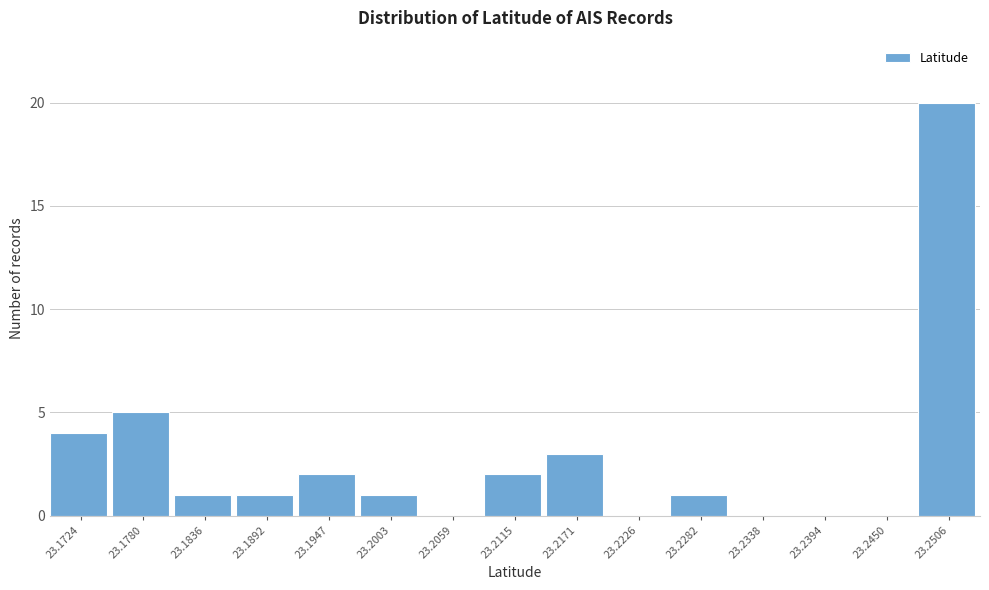

Reading left to right, transcribe all the data shown in this chart.

23.1724=4	23.1780=5	23.1836=1	23.1892=1	23.1947=2	23.2003=1	23.2059=0	23.2115=2	23.2171=3	23.2226=0	23.2282=1	23.2338=0	23.2394=0	23.2450=0	23.2506=20